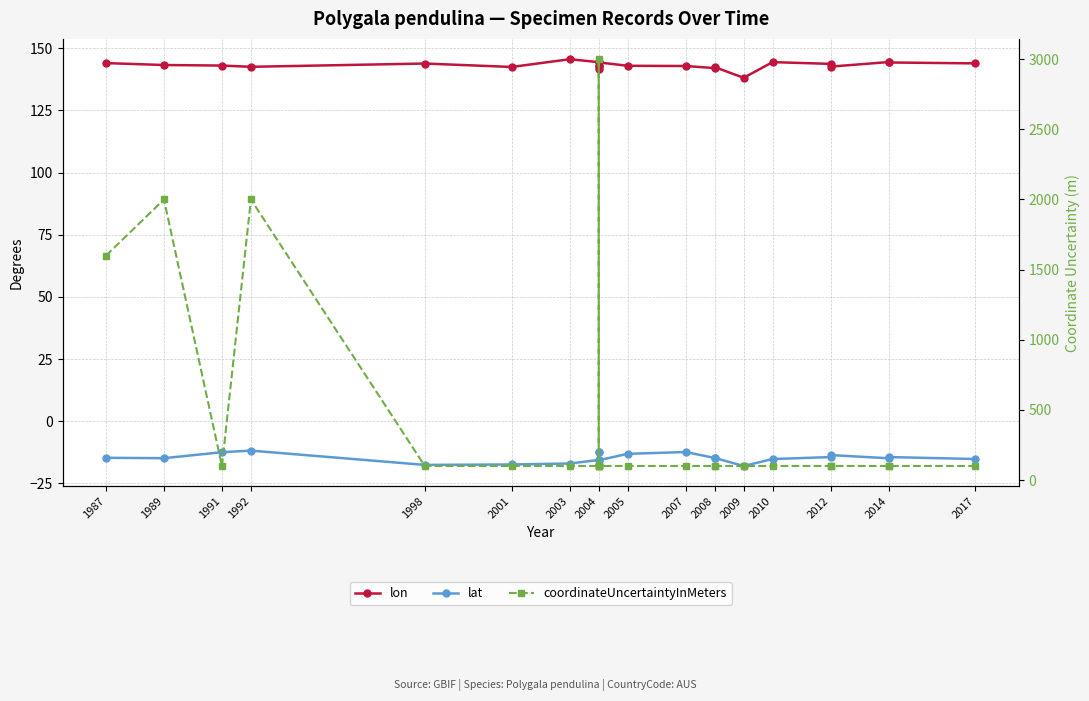

True or false: coordinateUncertaintyInMeters has a value of 152.5 at 2004.

False